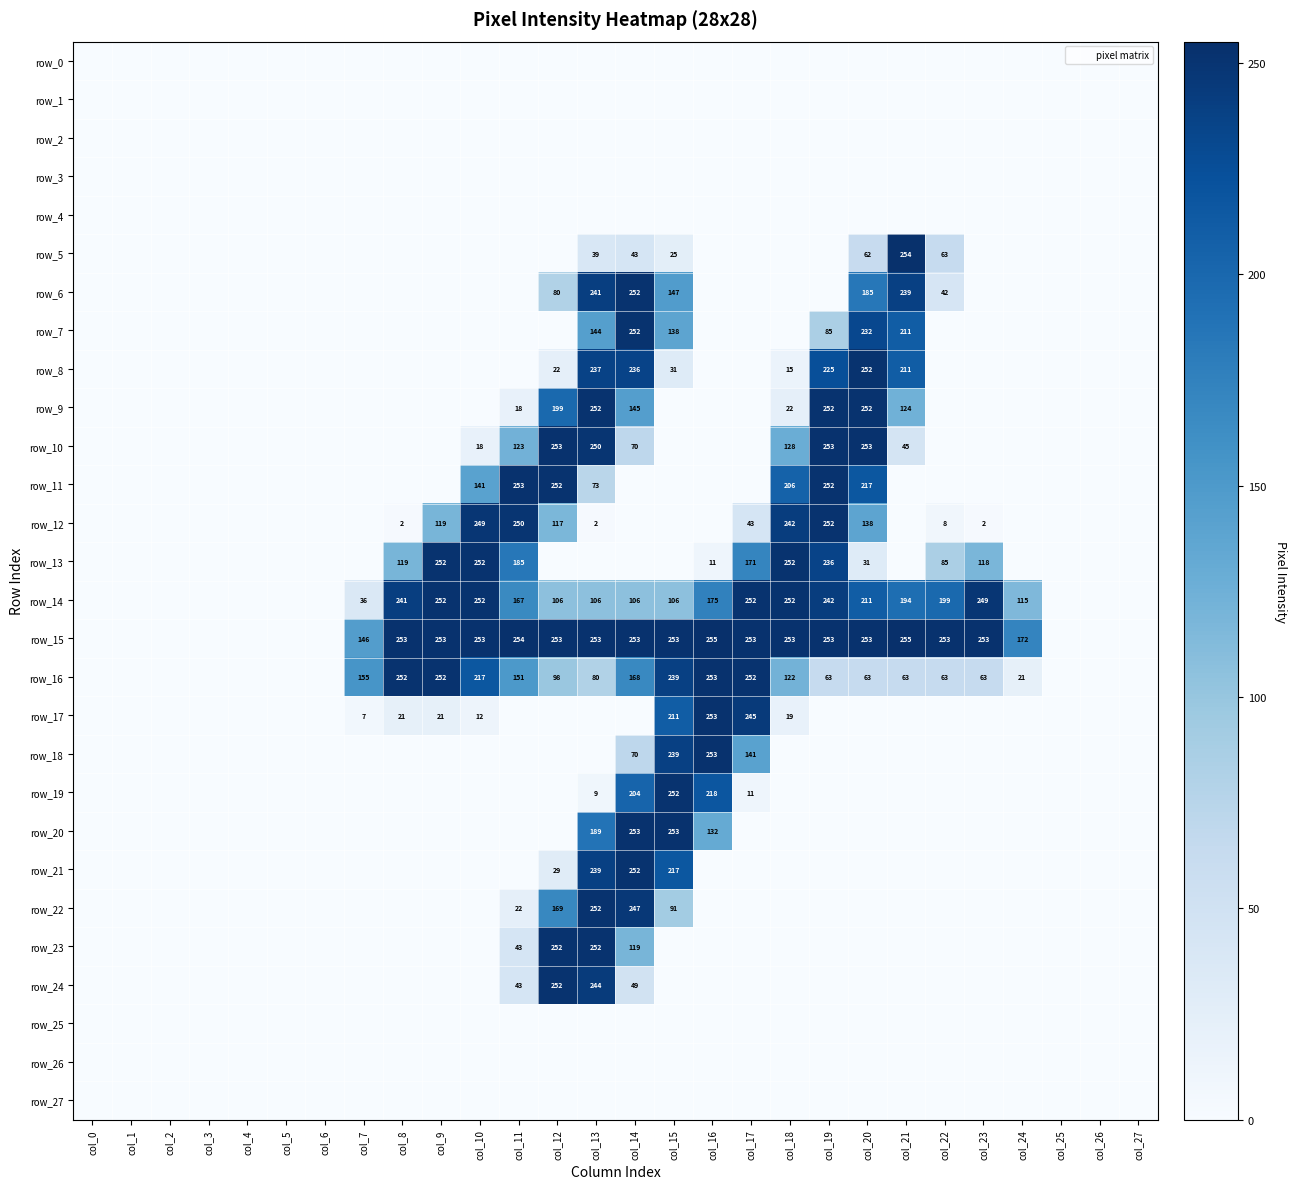

At which label is row_27 closest to 0?

col_0